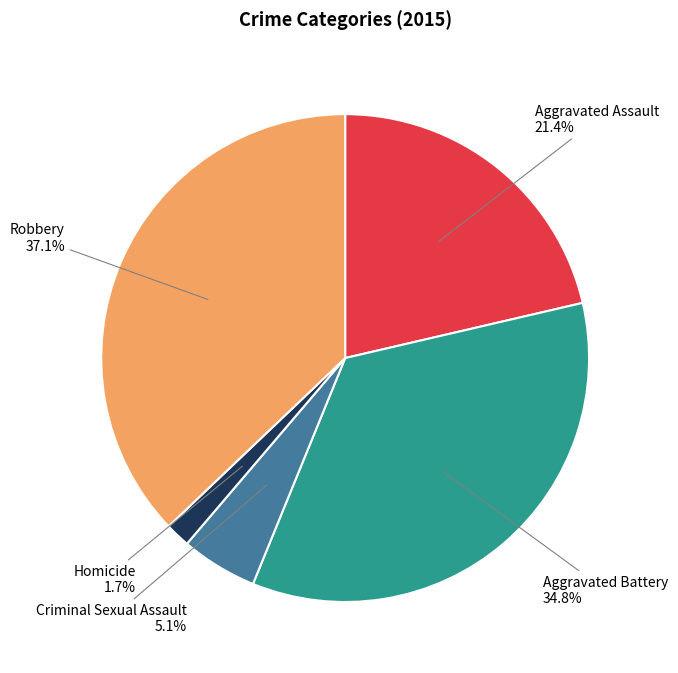

Rank the categories by value from highest to lowest.

Robbery, Aggravated Battery, Aggravated Assault, Criminal Sexual Assault, Homicide